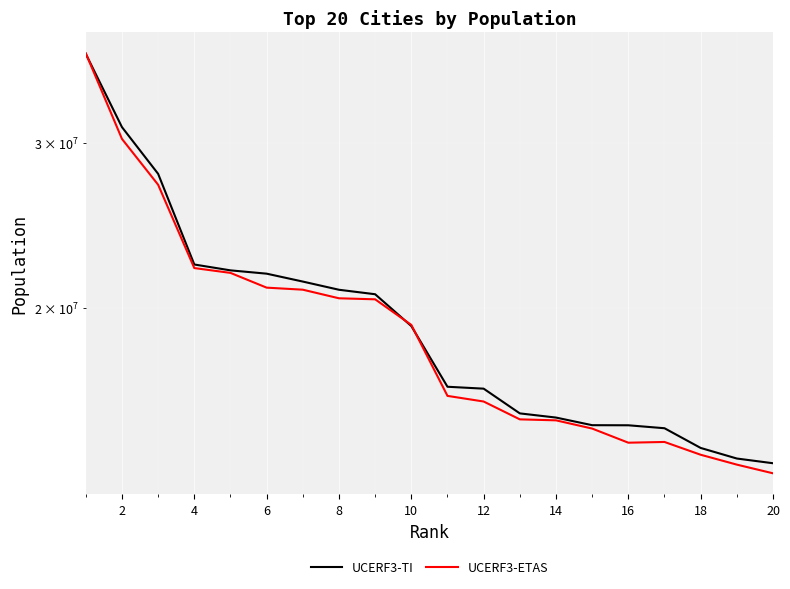

Is it true that UCERF3-TI equals 14387154 at 8?

False